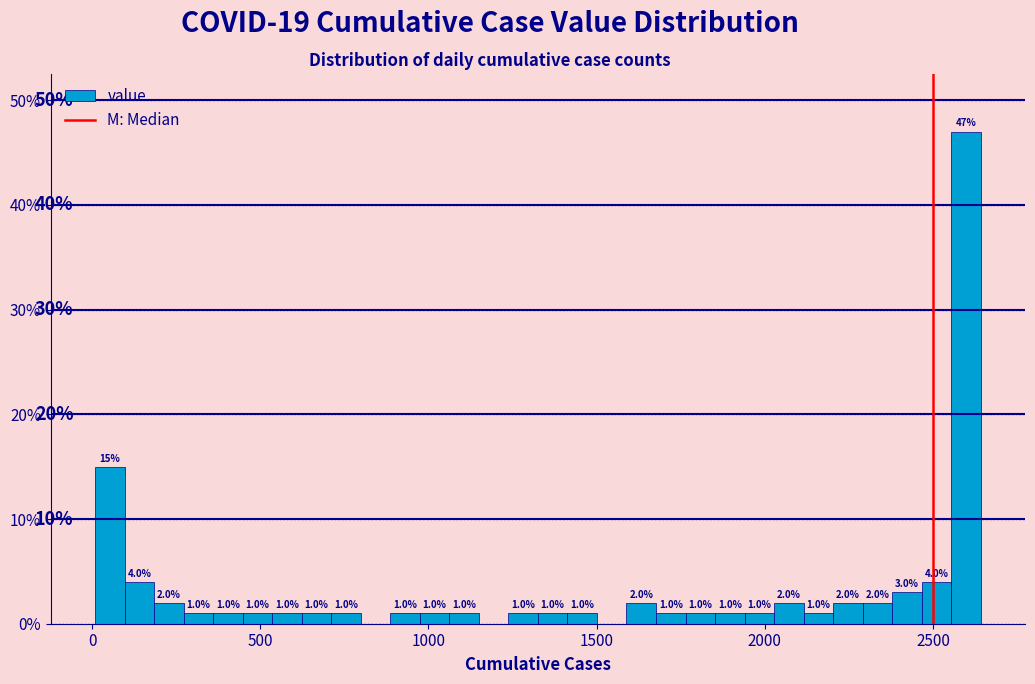

Around what value on the x-axis is the tallest bar? Give the approximate position of its centre, as read against the axis.

2600